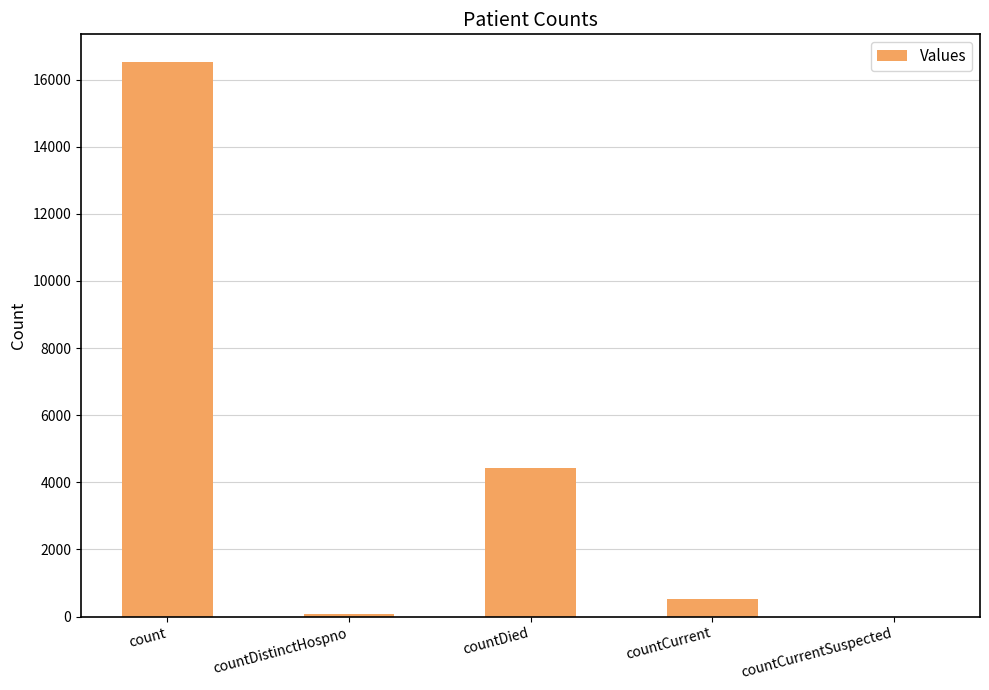

What is the sum of the values at countDied and count?

20964